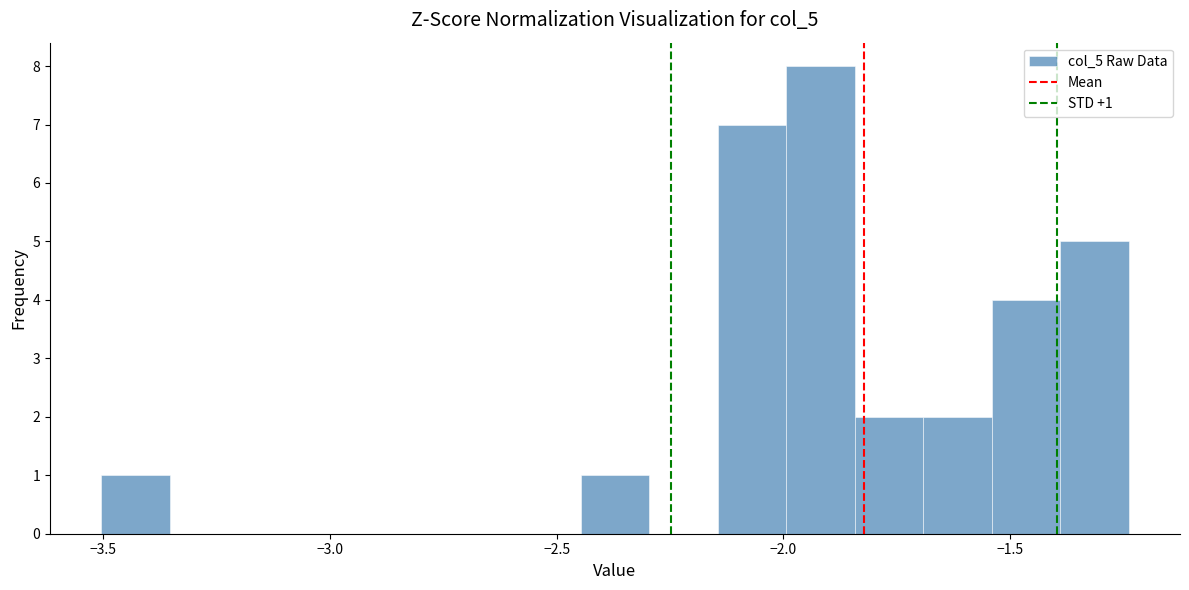

Read against the x-axis, roughly where is the centre of the tallest bar?

-1.90